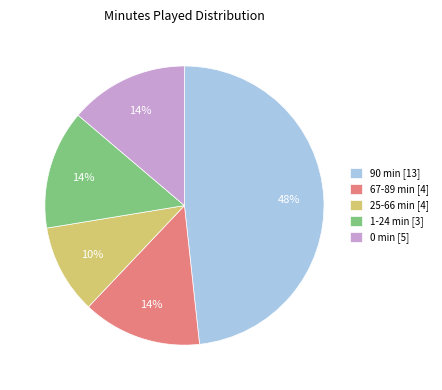

Is it true that 1-24 min [3] is 14% of the pie?

True